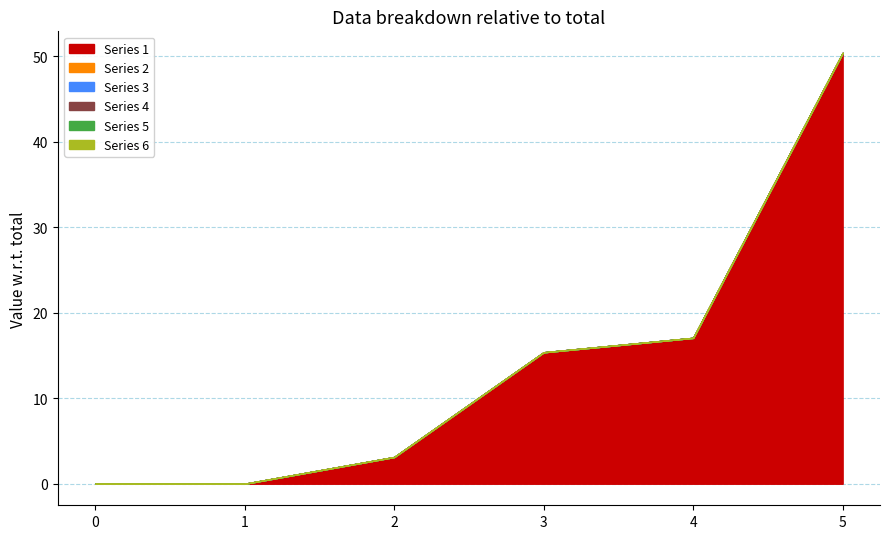

Which series changed the most between 3 and 5?

1